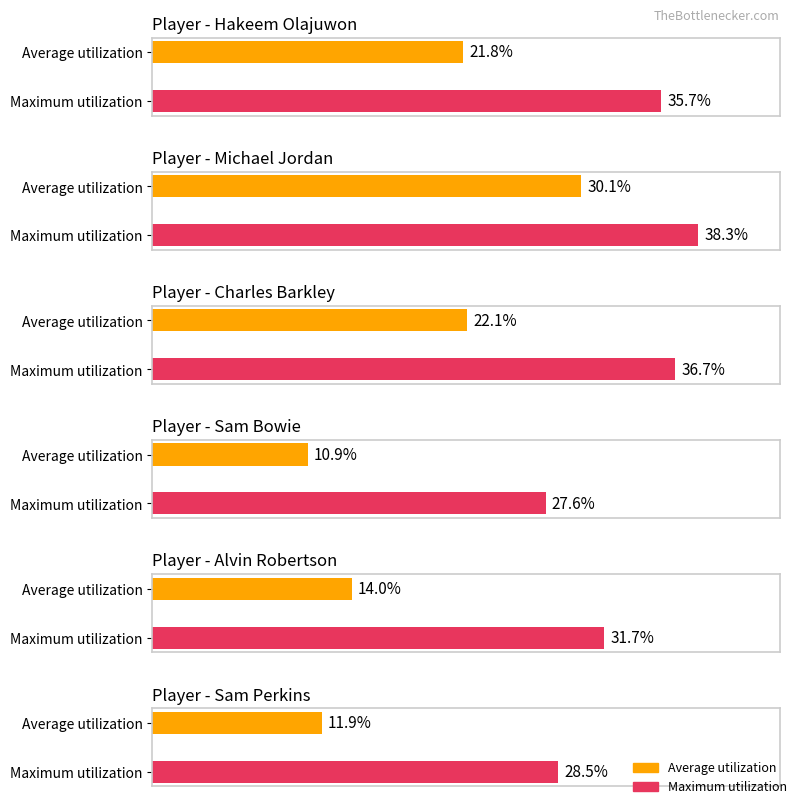

What are all the series names shown in the legend?

Average utilization, Maximum utilization